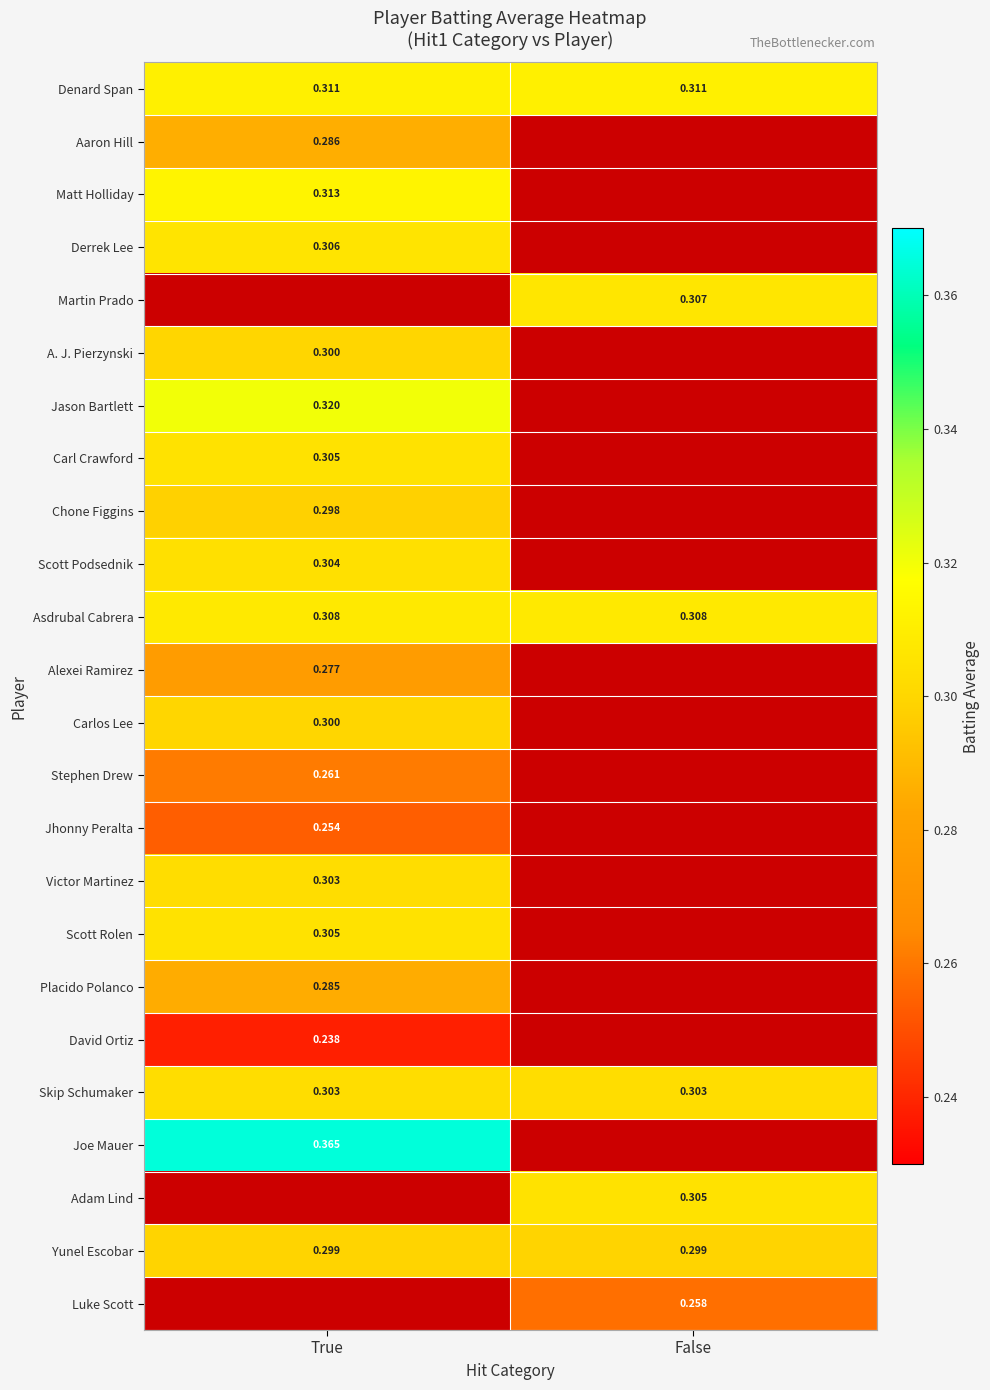

The Luke Scott series shows 0.4 at False. True or false?

False